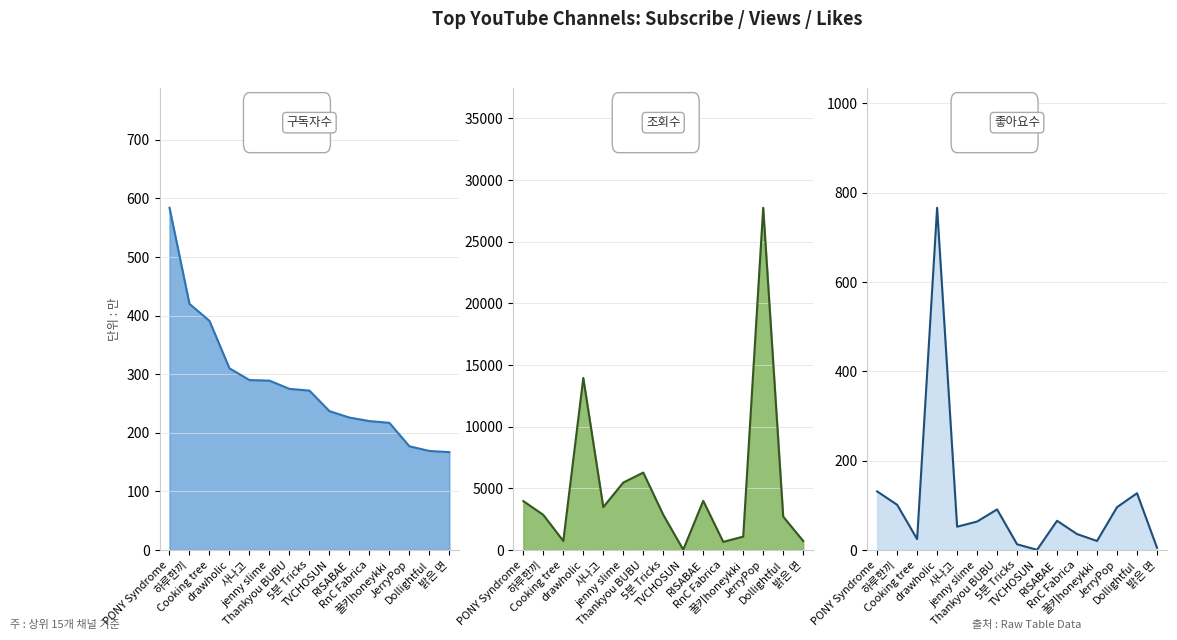

What is the difference between the maximum and minimum values in the views series?

277271939